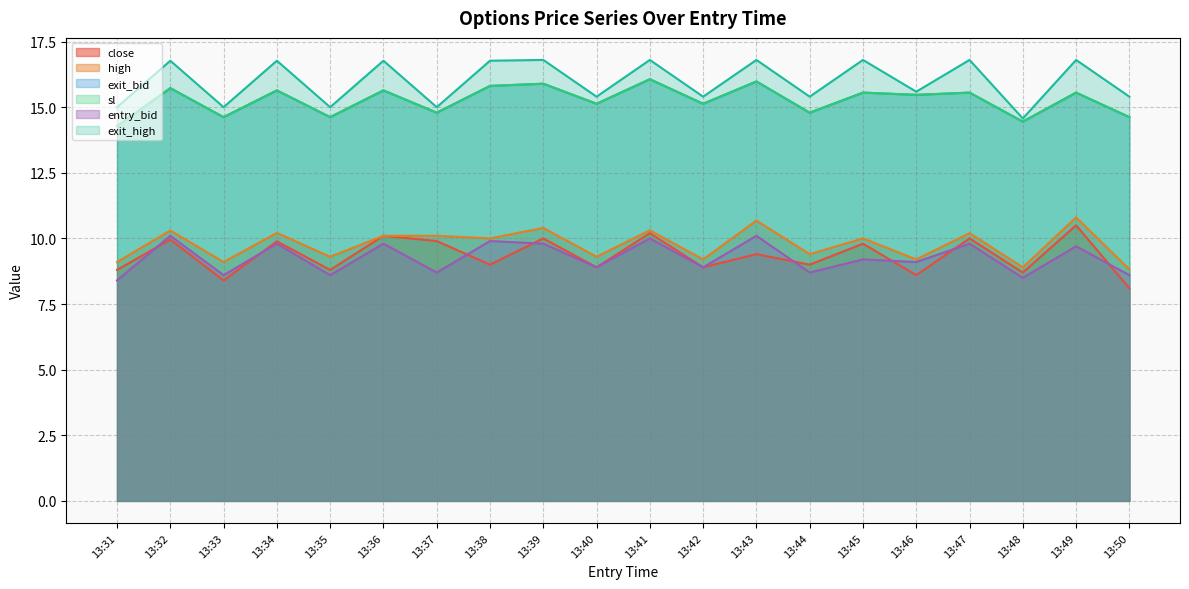

At which label does exit_bid reach its peak?

13:41